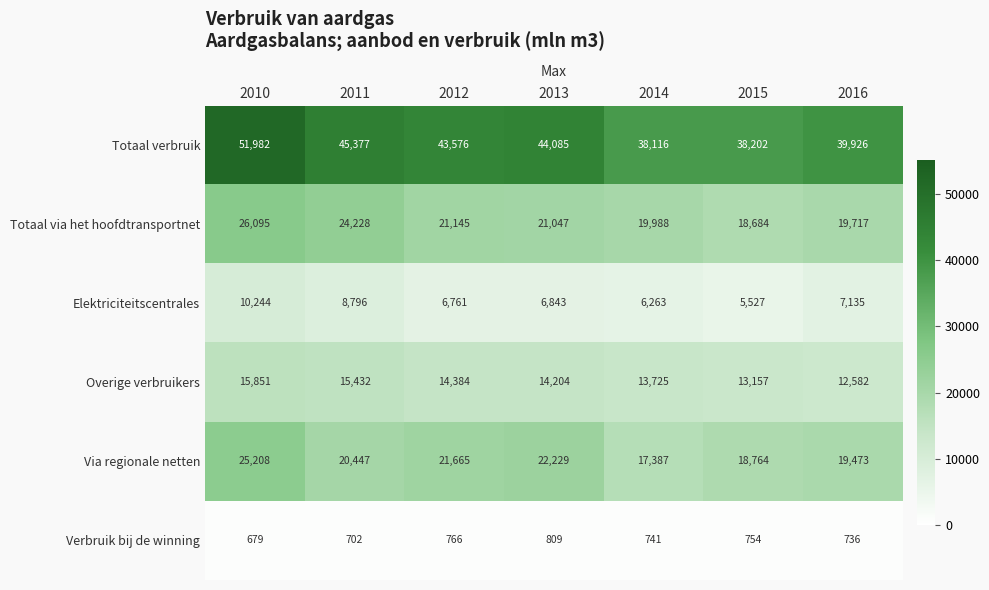

The value of Totaal verbruik at 2014 is 38116. True or false?

True